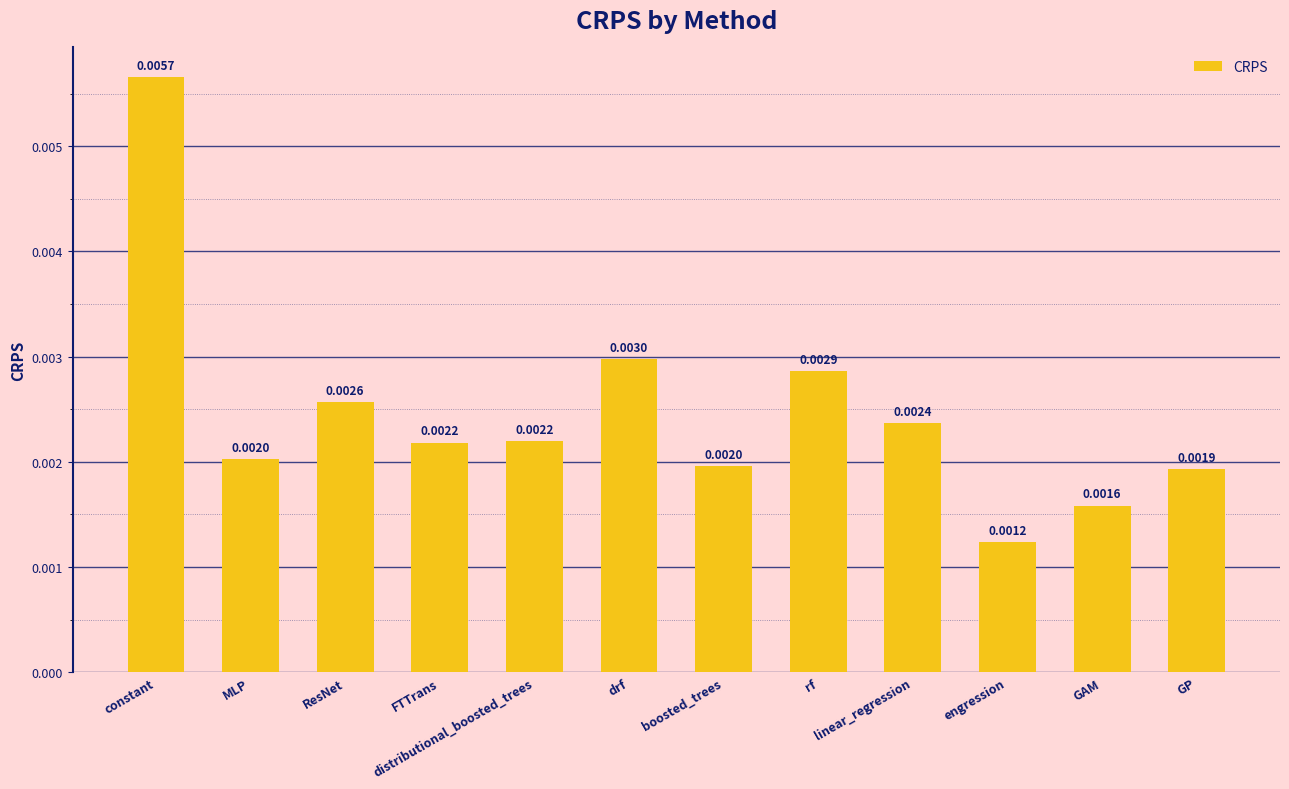

At which category does the chart reach its peak across all series?

constant